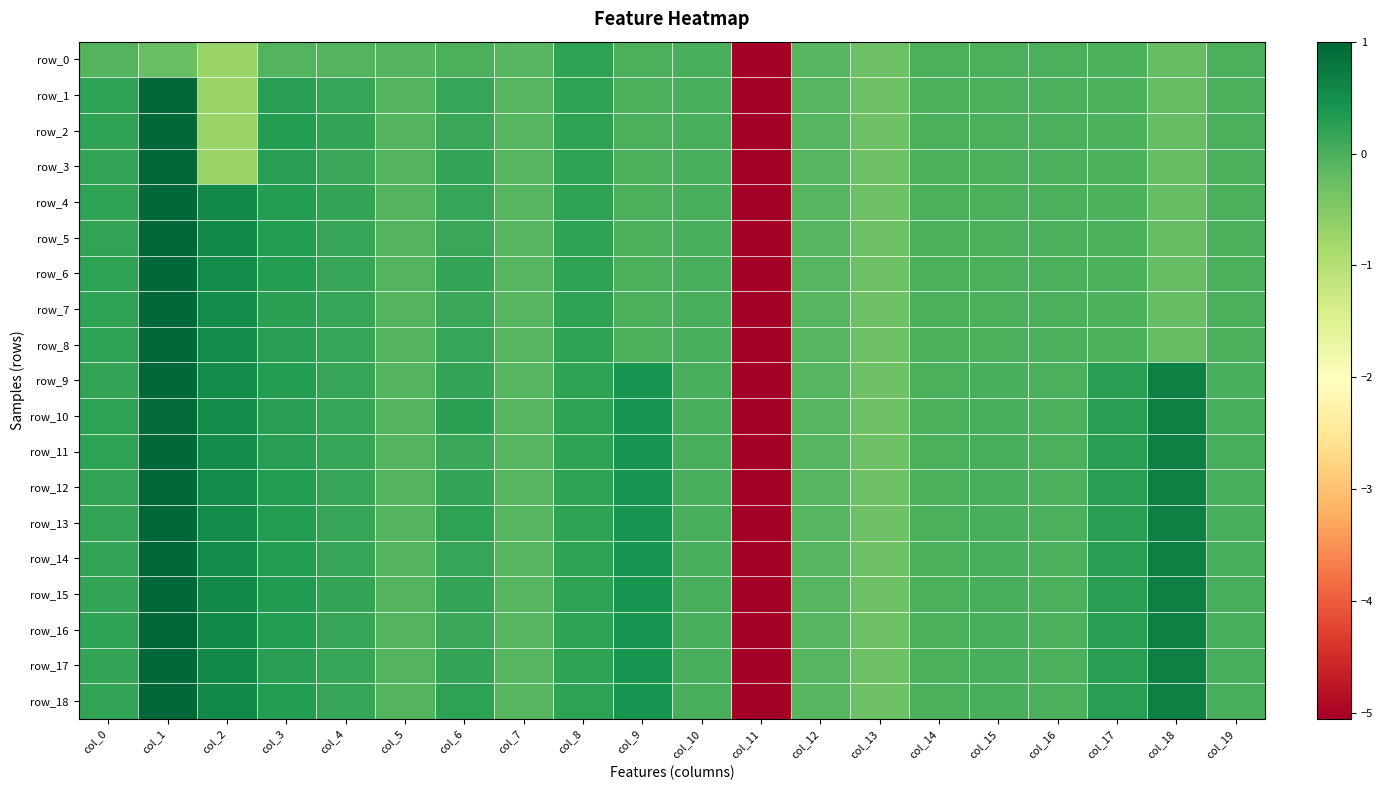

What value does the row_16 series have at col_2?

0.6